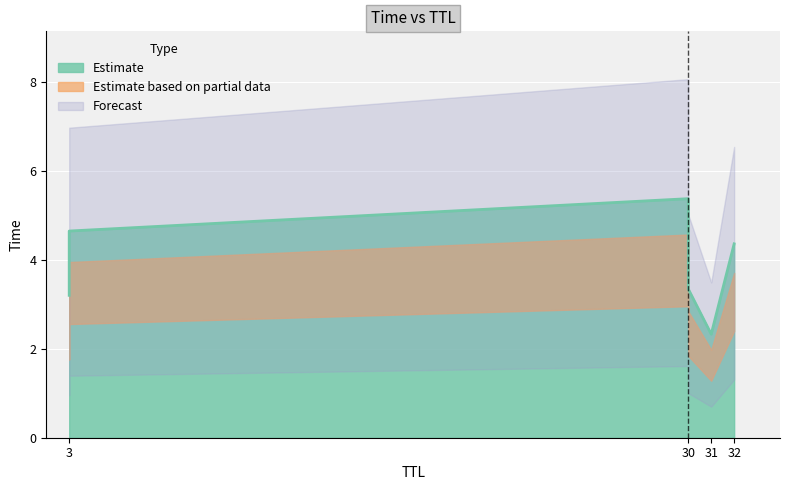

True or false: the data shows 3.3 at 30.

True